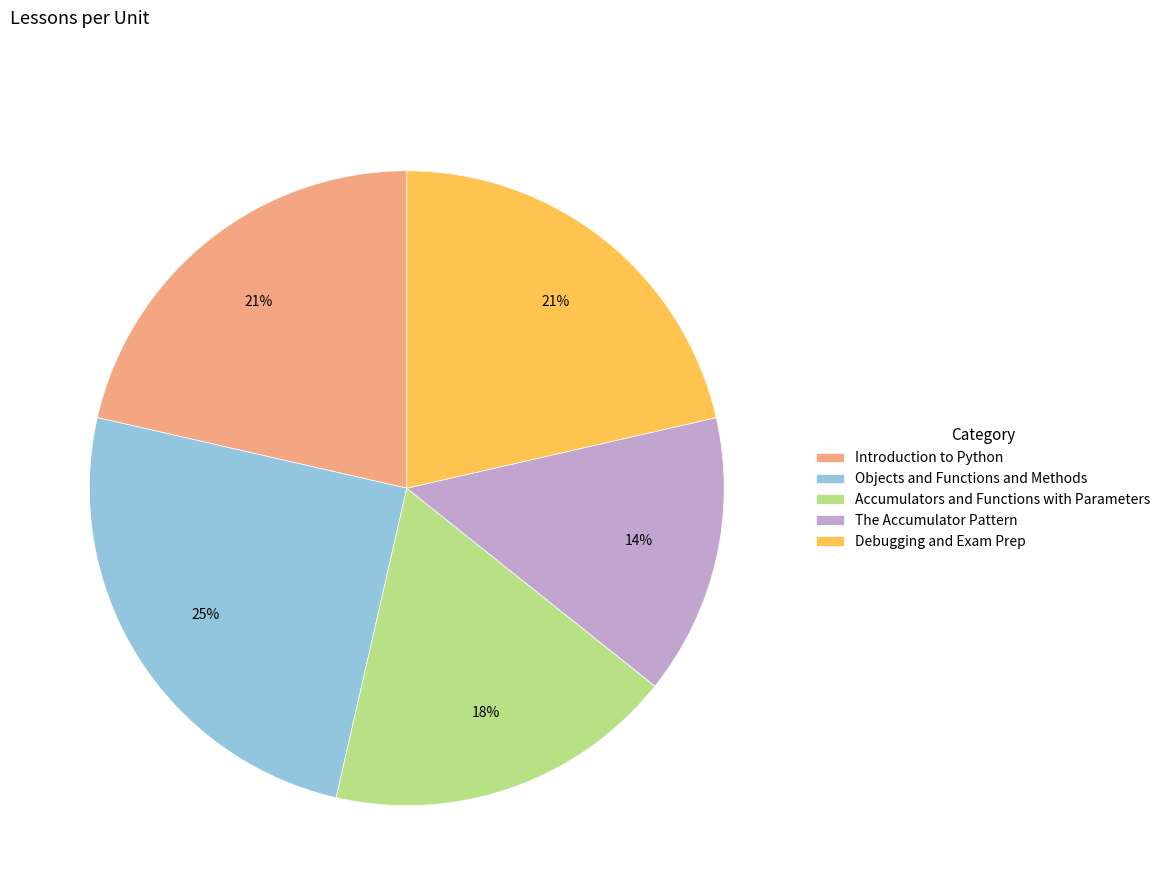

To the nearest percent, what is the difference between the largest and smallest slice percentages?

11%